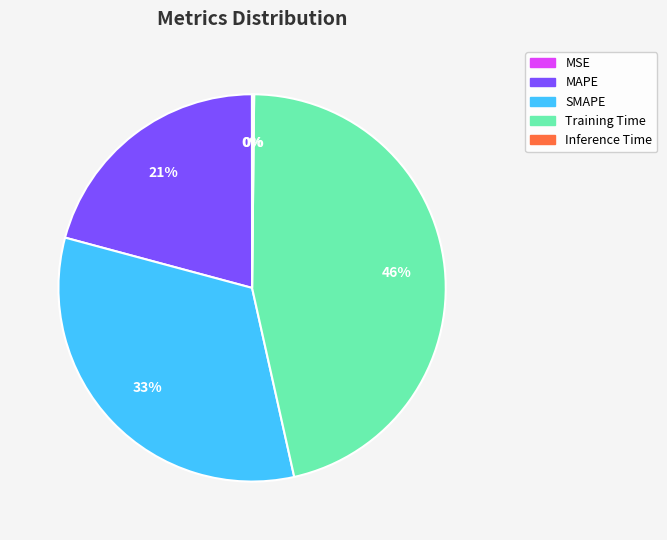

The SMAPE slice represents 33% of the pie. True or false?

True